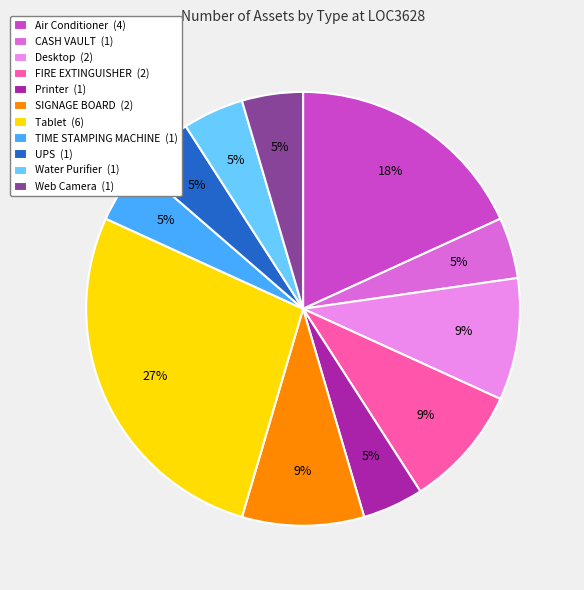

To the nearest percent, what percentage of the pie is Water Purifier?

5%